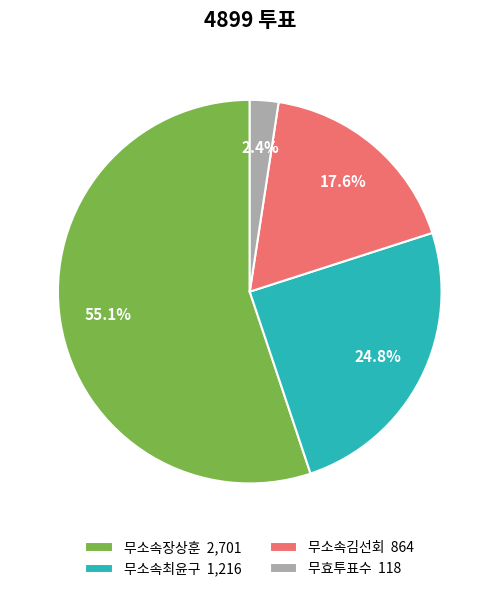

Is it true that 무소속최윤구 is 25% of the pie?

True